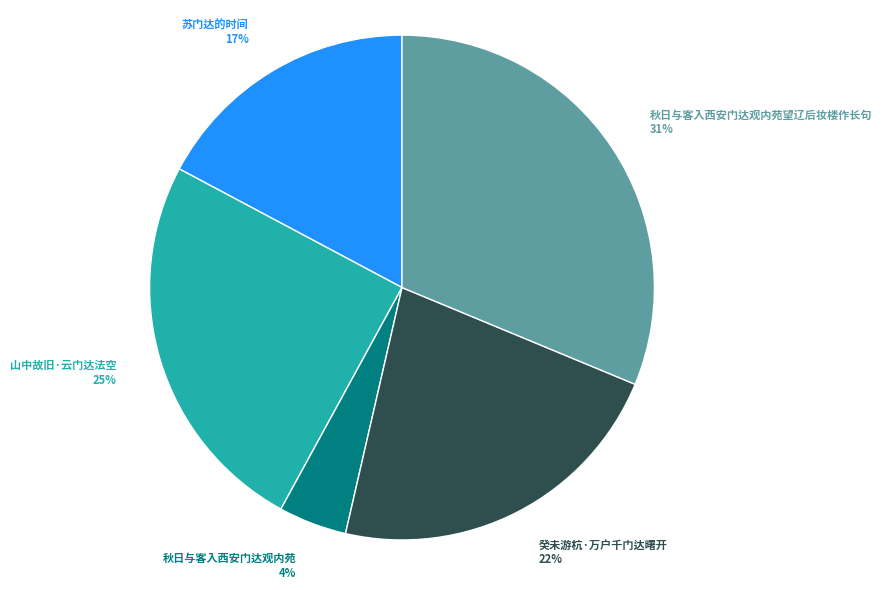

Which slice is the largest?

秋日与客入西安门达观内苑望辽后妆楼作长句